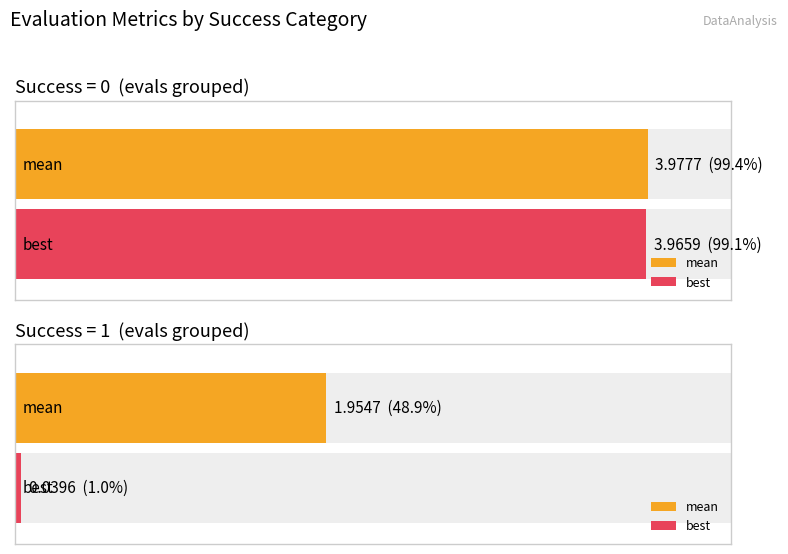

Is it true that mean equals 4.0 at 0?

True